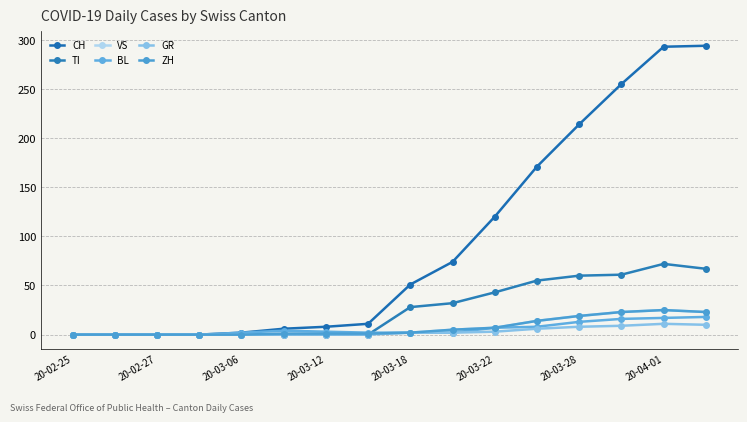

Does the chart have visible grid lines?

Yes